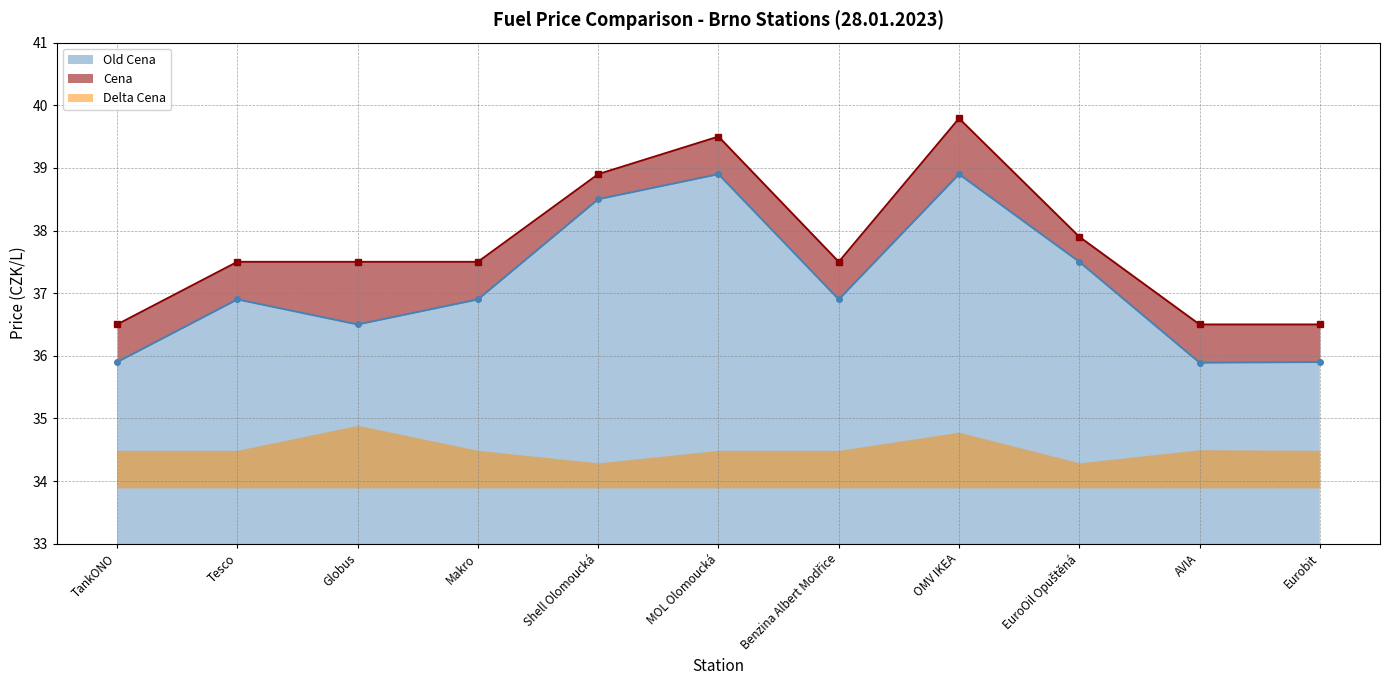

What is the highest value of the Cena series?

39.8